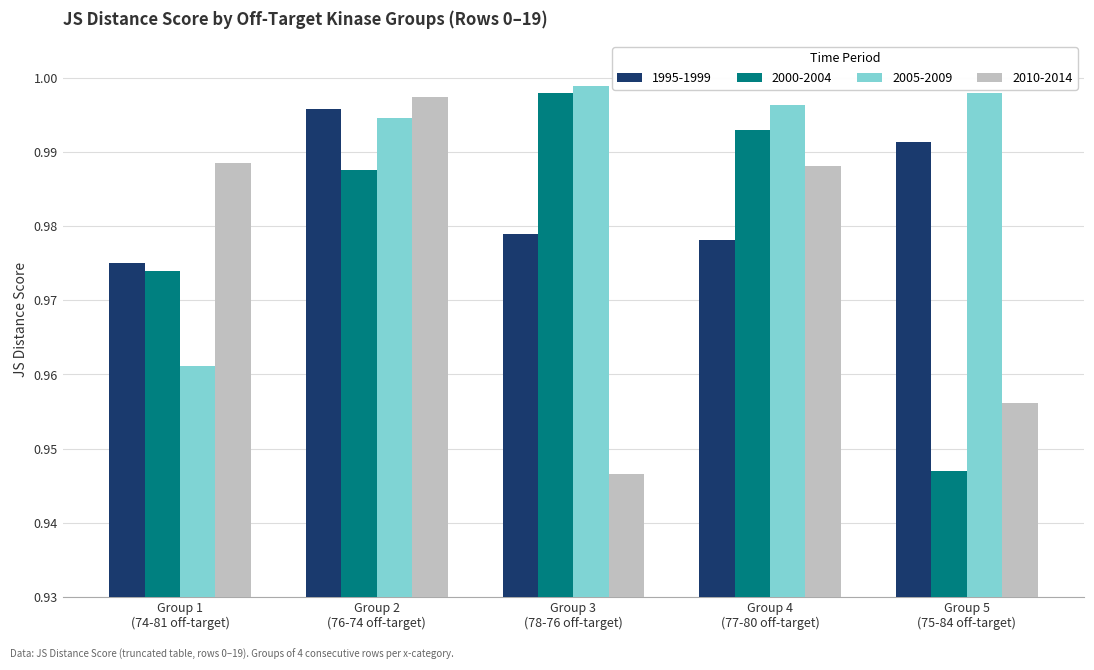

At how many categories does at least one series exceed 0?

5